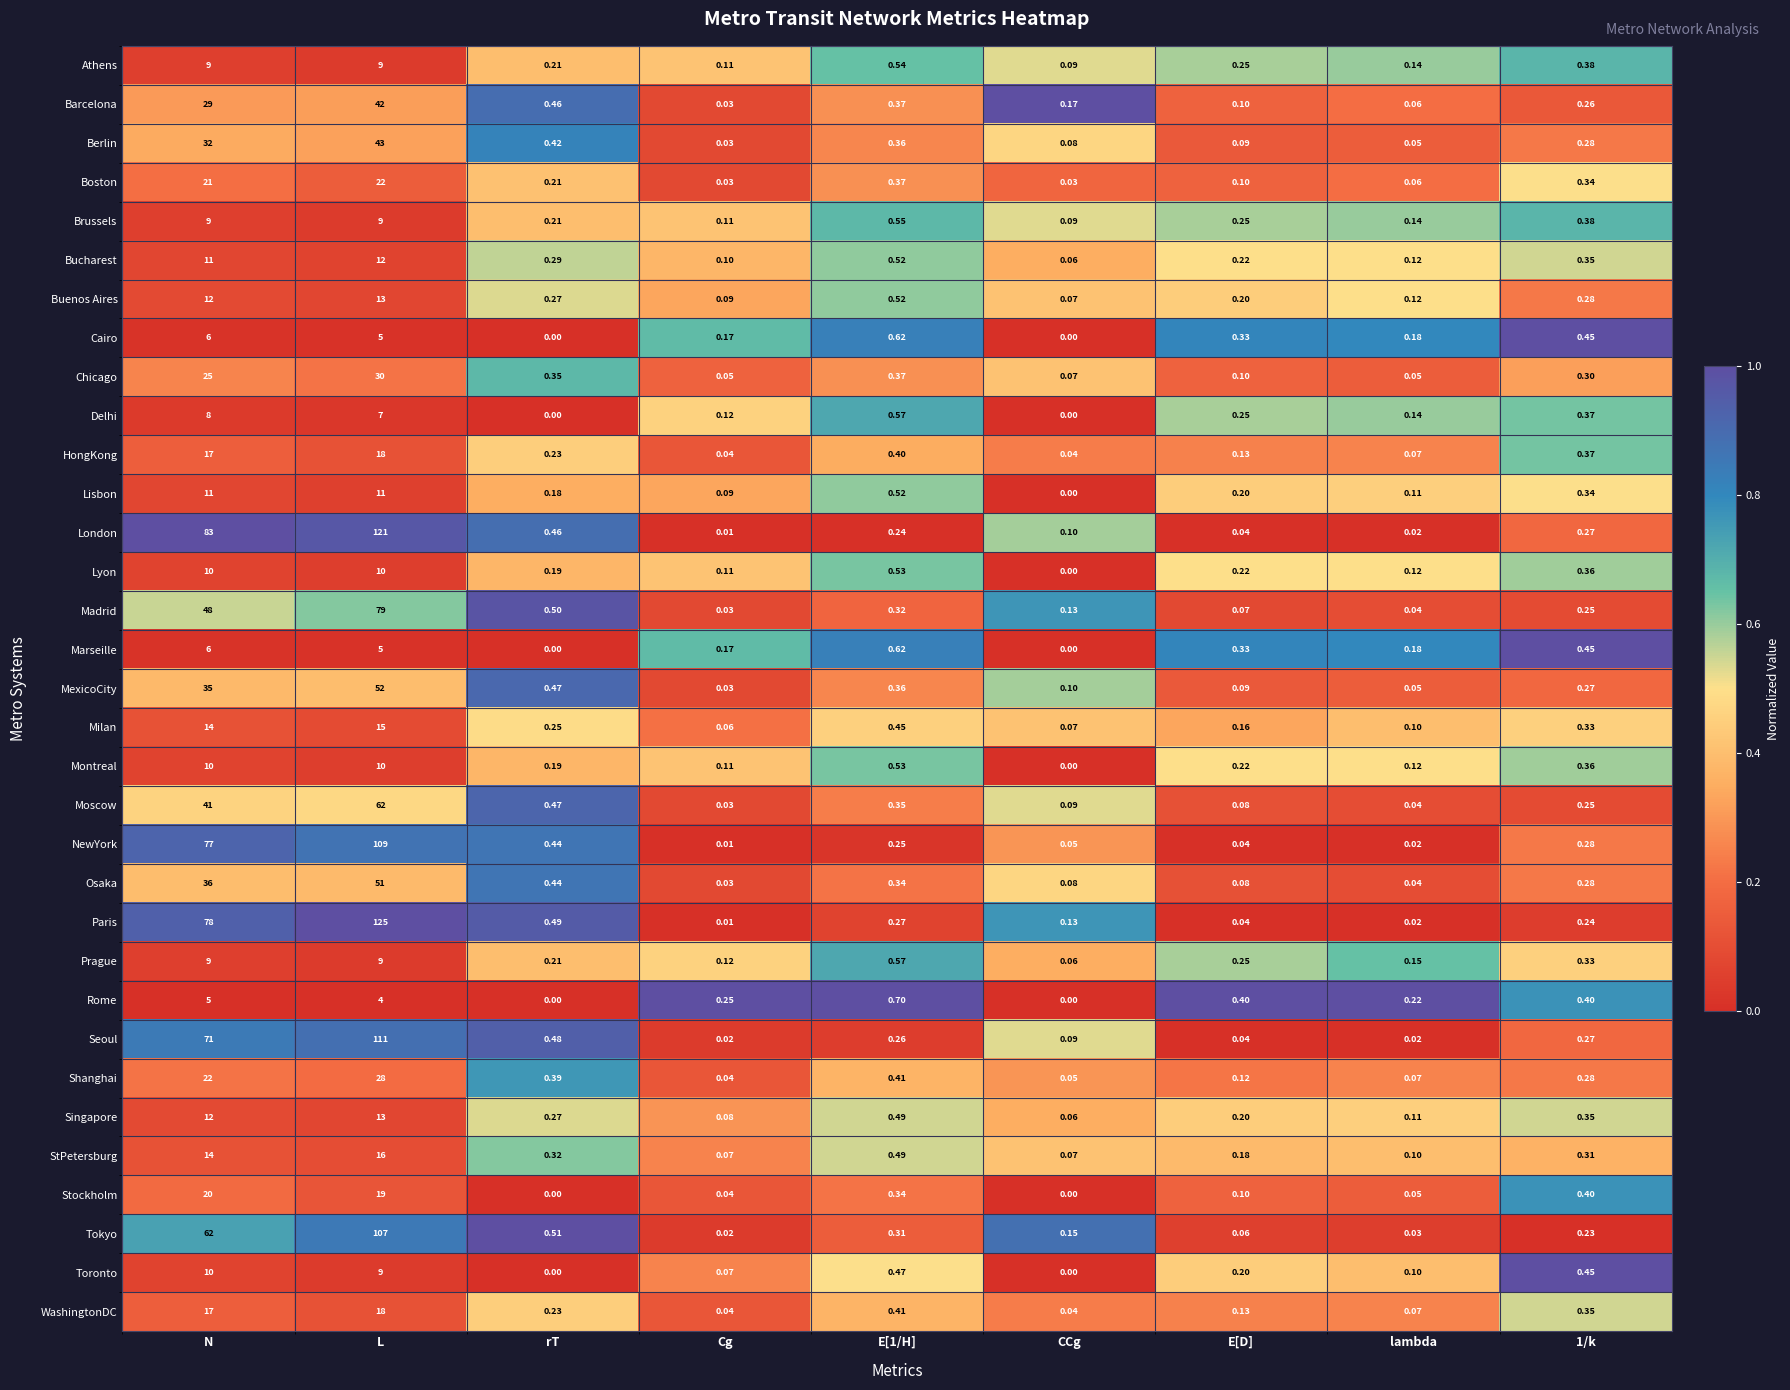

Is the value of NewYork at L greater than the value of WashingtonDC at CCg?

Yes